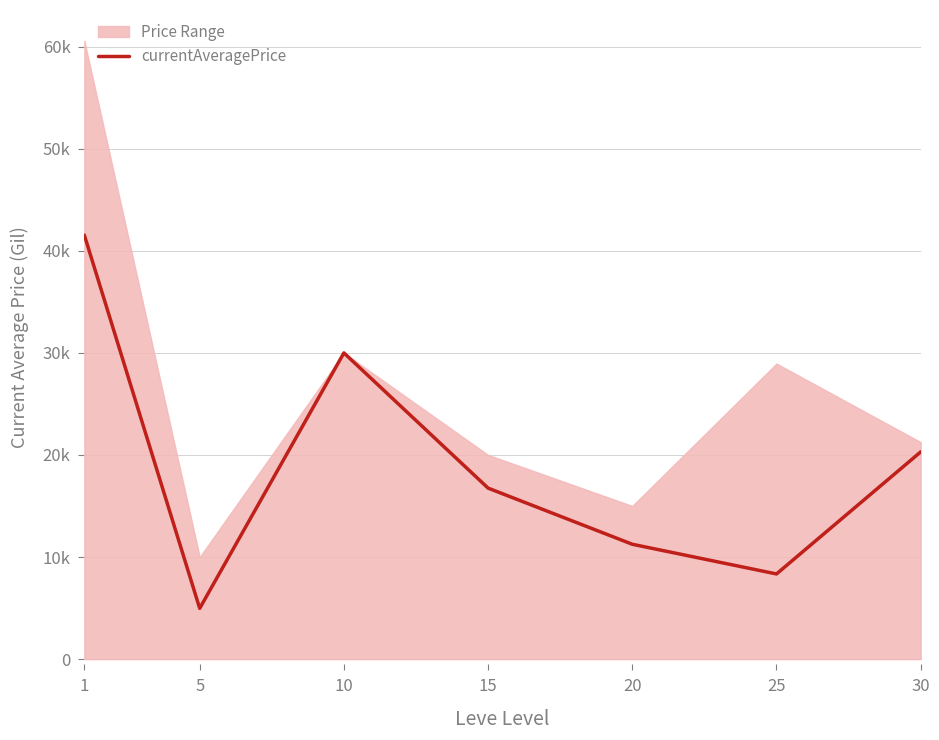

Which category has the highest value across all series?

1